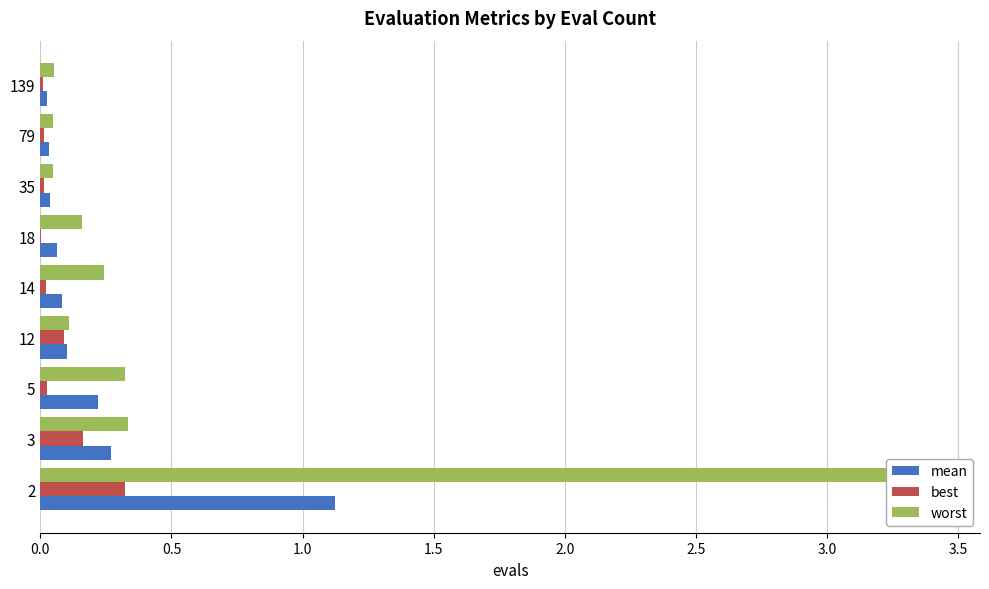

What is the maximum value shown in the chart?

3.4